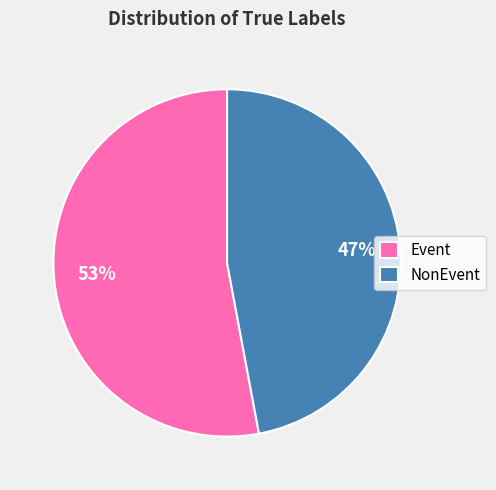

Does NonEvent account for over 50% of the chart?

No